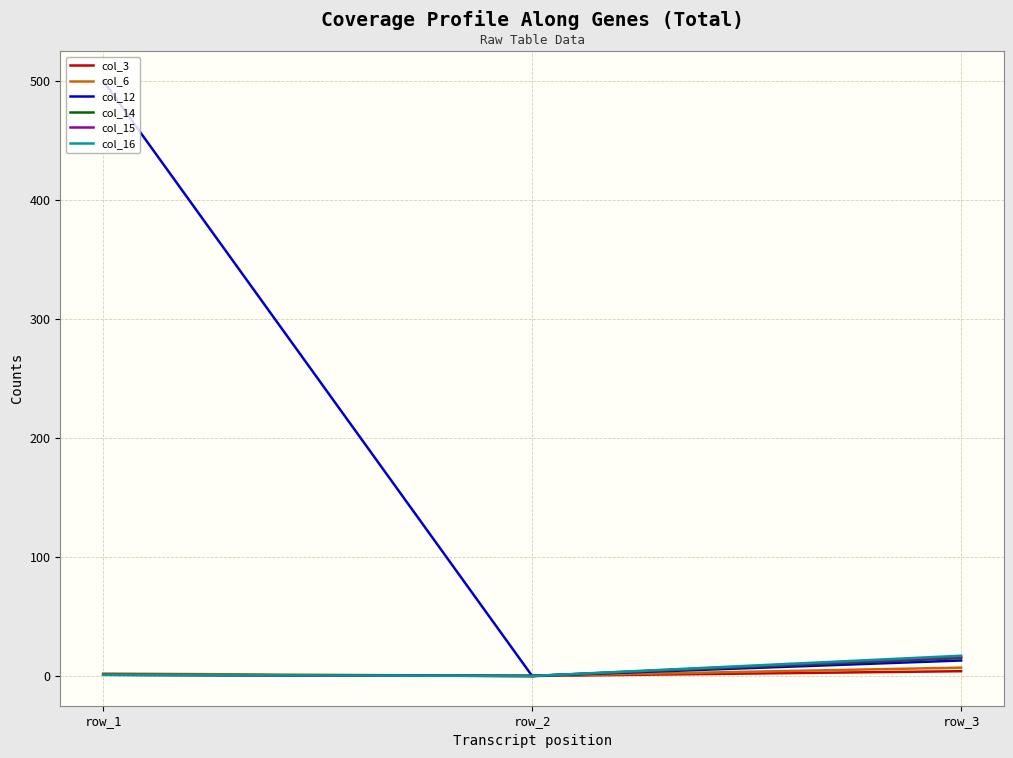

Which series has the widest spread of values?

col_12